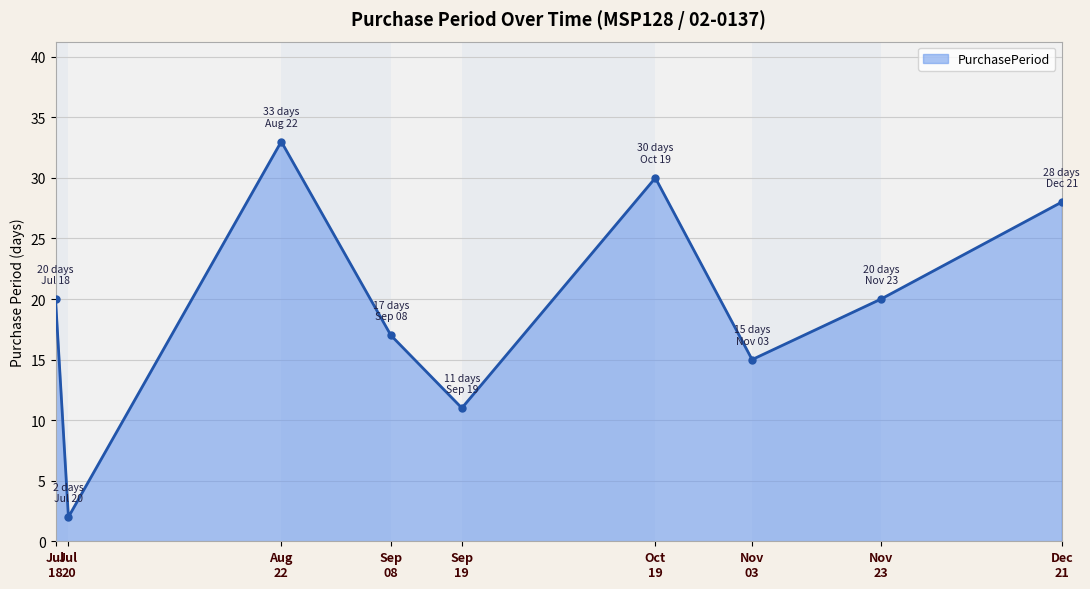

What is the average value?

20